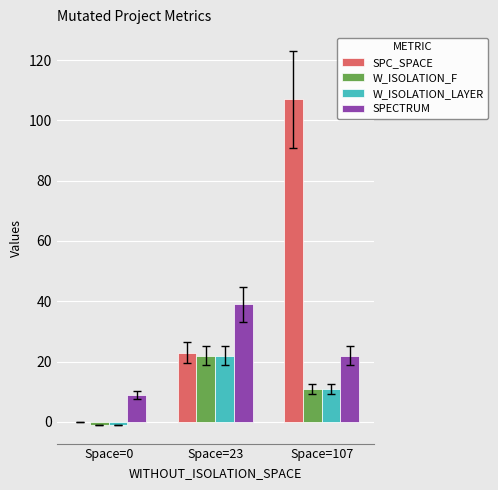

Which category has the highest value in the W_ISOLATION_LAYER series?

Space=23